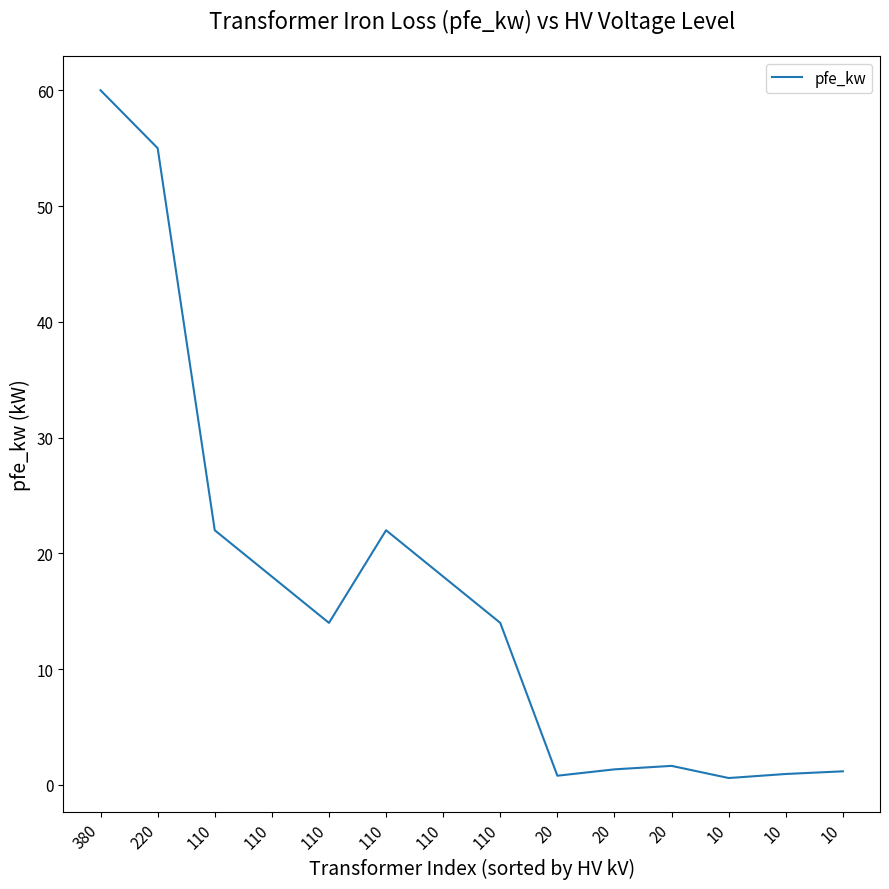

Which has a higher value, 20 or 110?

110